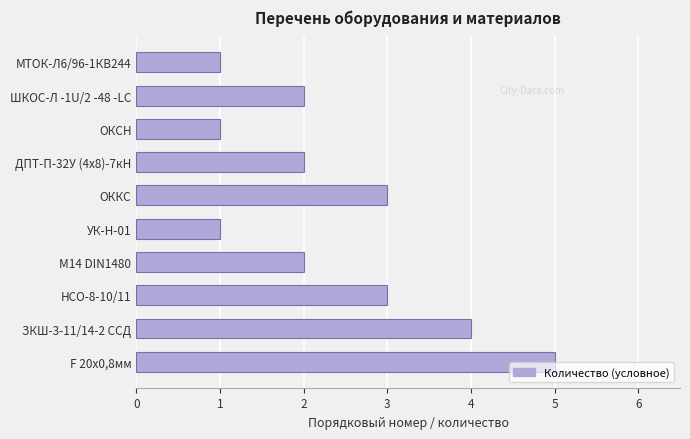

Approximately how many times larger is the value at НСО-8-10/11 compared to ДПТ-П-32У (4х8)-7кН?

1.5